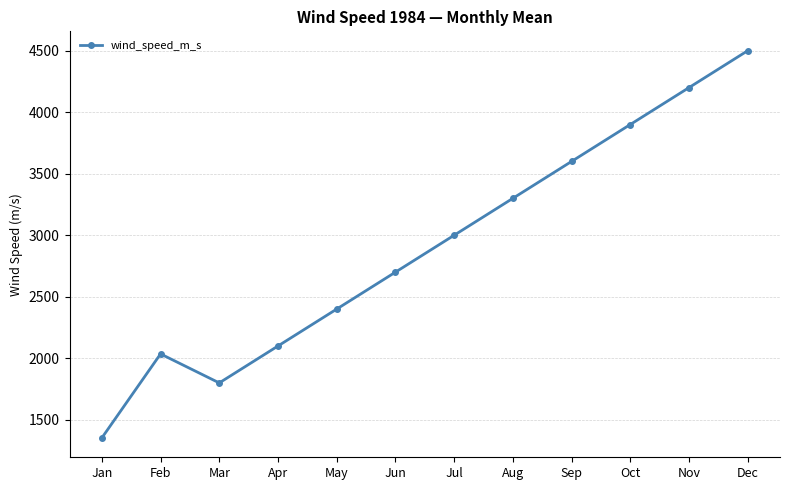

How many points are higher than both their immediate neighbors (excluding endpoints)?

1